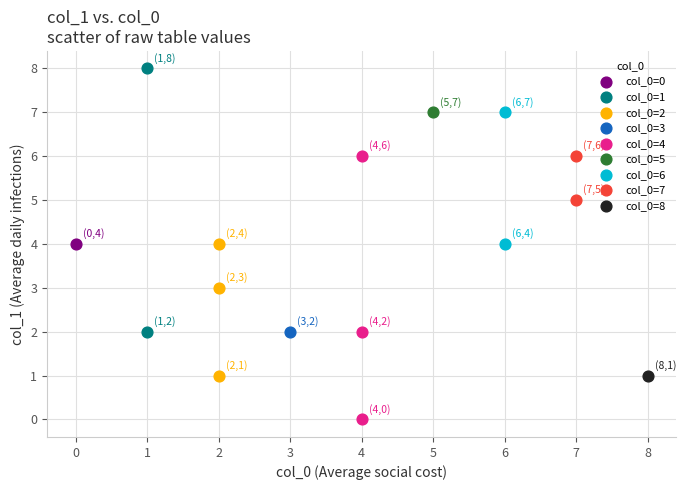

Which series contains the highest Y value?

col_0=1